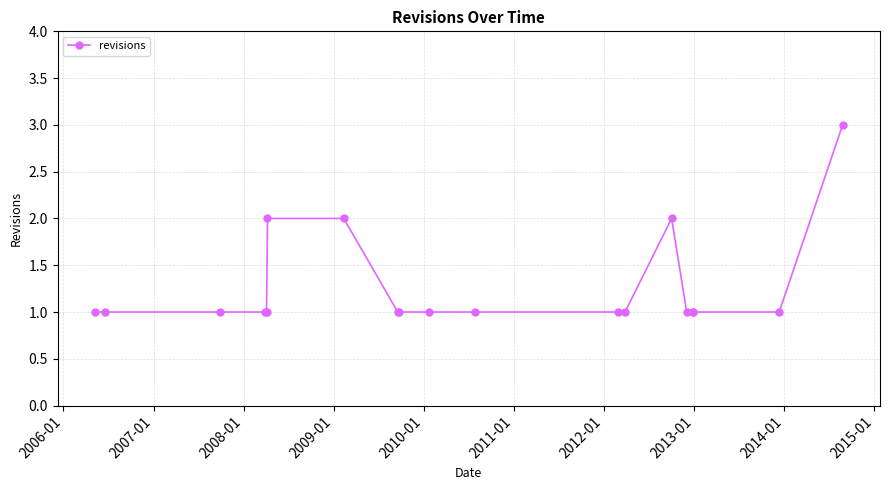

What is the maximum value shown in the chart?

3